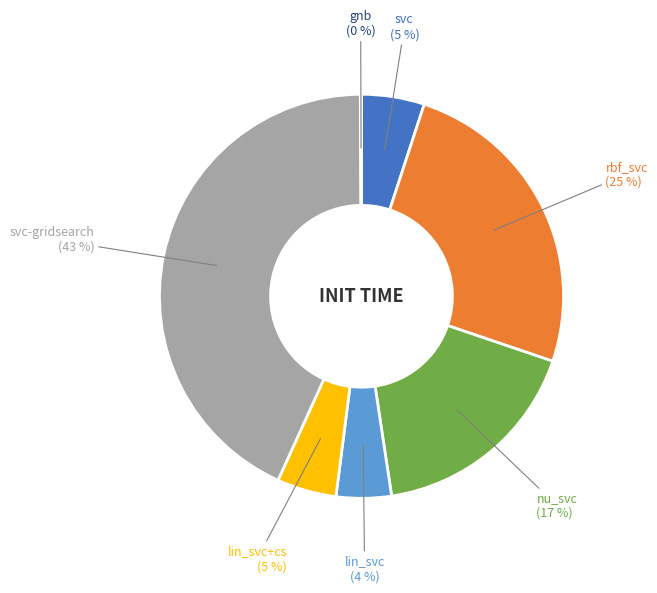

To the nearest percent, what is the average slice percentage?

14%